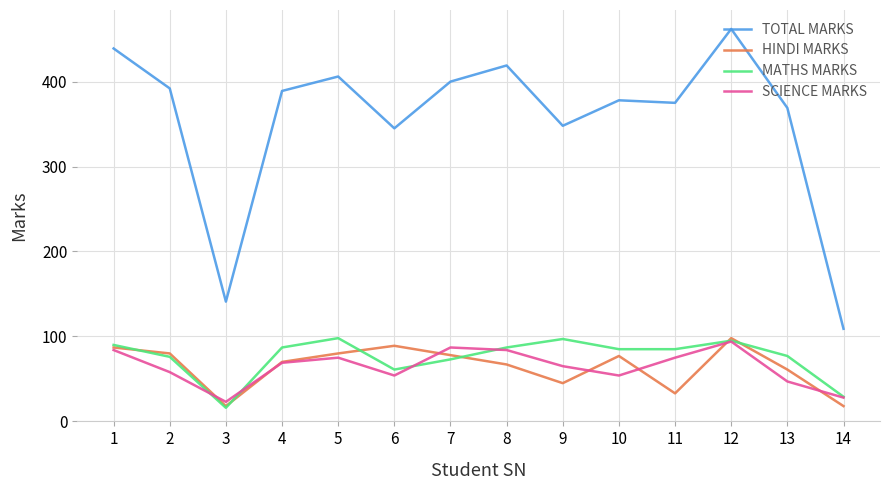

What is the approximate value of TOTAL MARKS at 12?

462